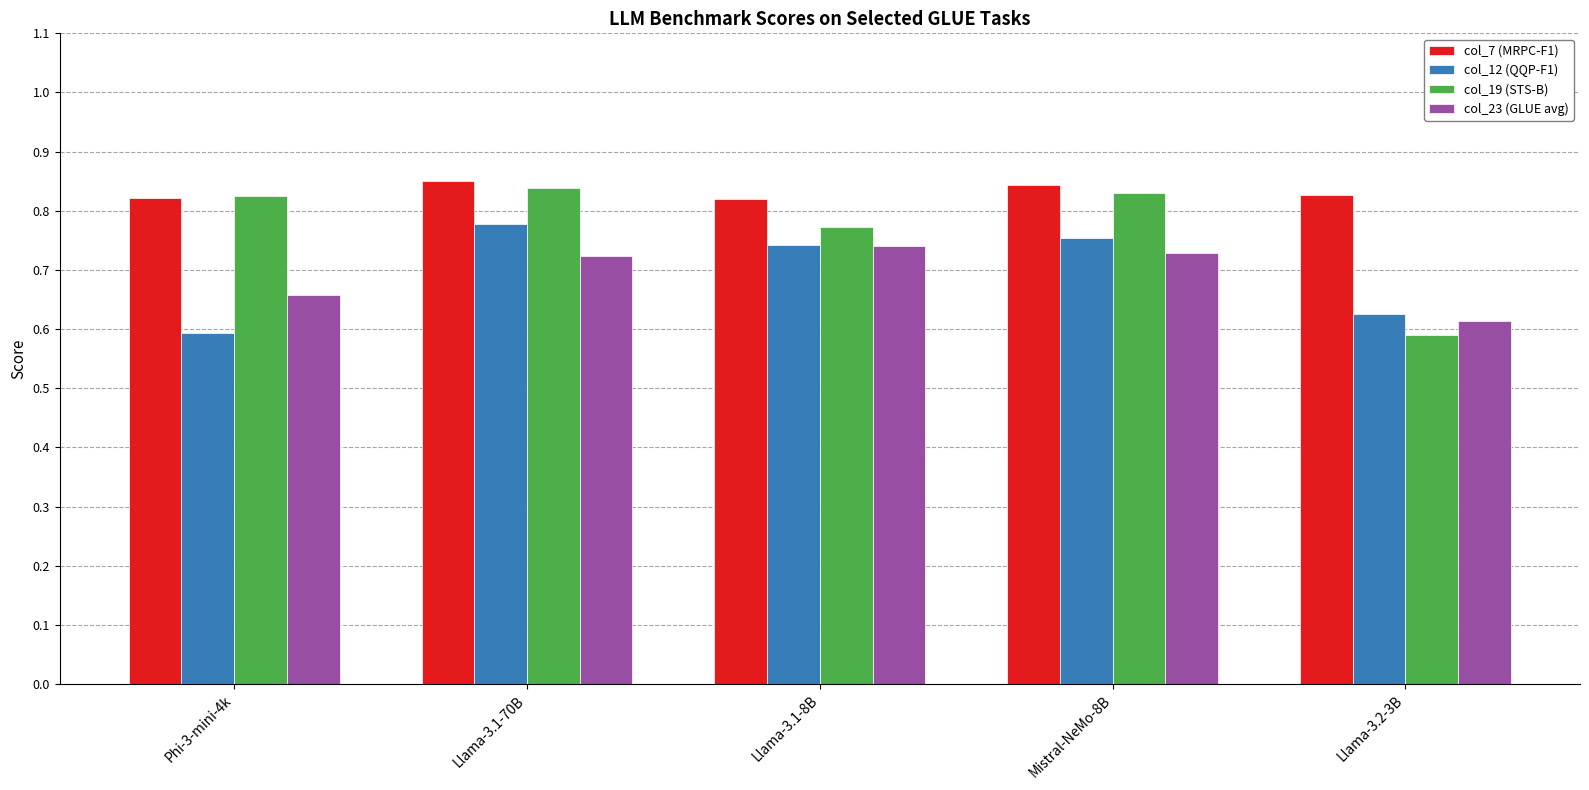

What is the total value across all series at Llama-3.1-70B?

3.2